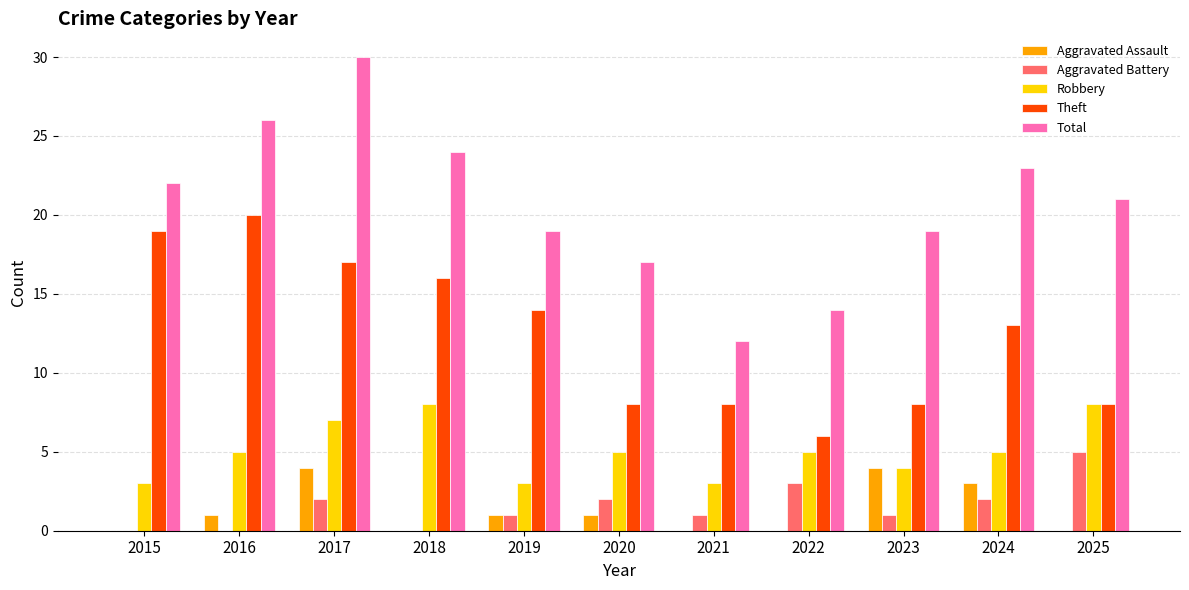

How many groups of bars are there?

11